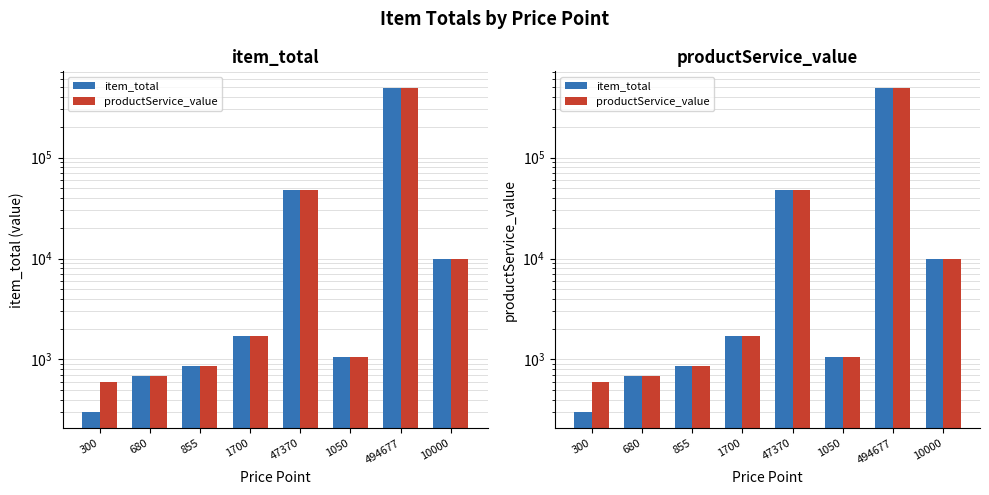

How many distinct data groups are displayed?

2